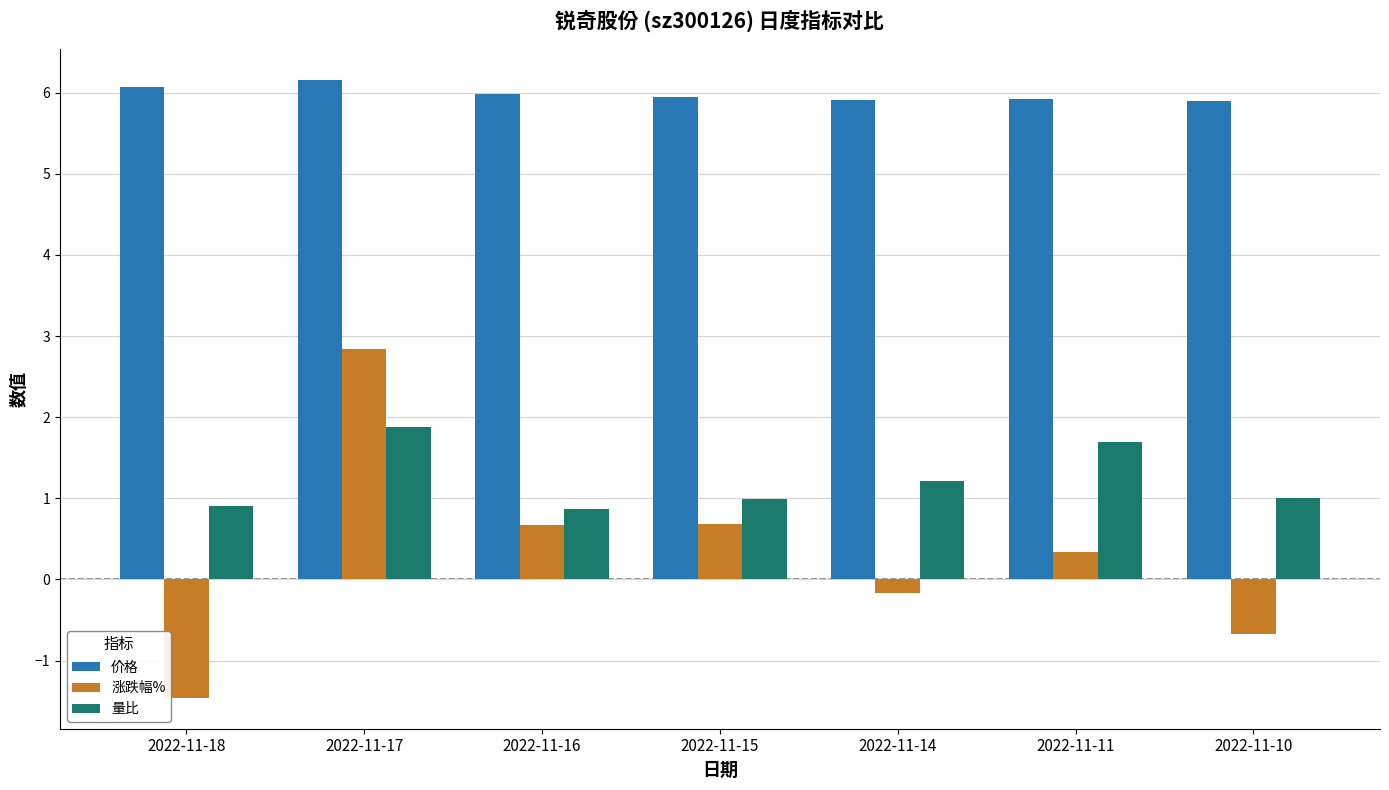

What is the value of the 价格 bar at the 5th from the left?

5.9